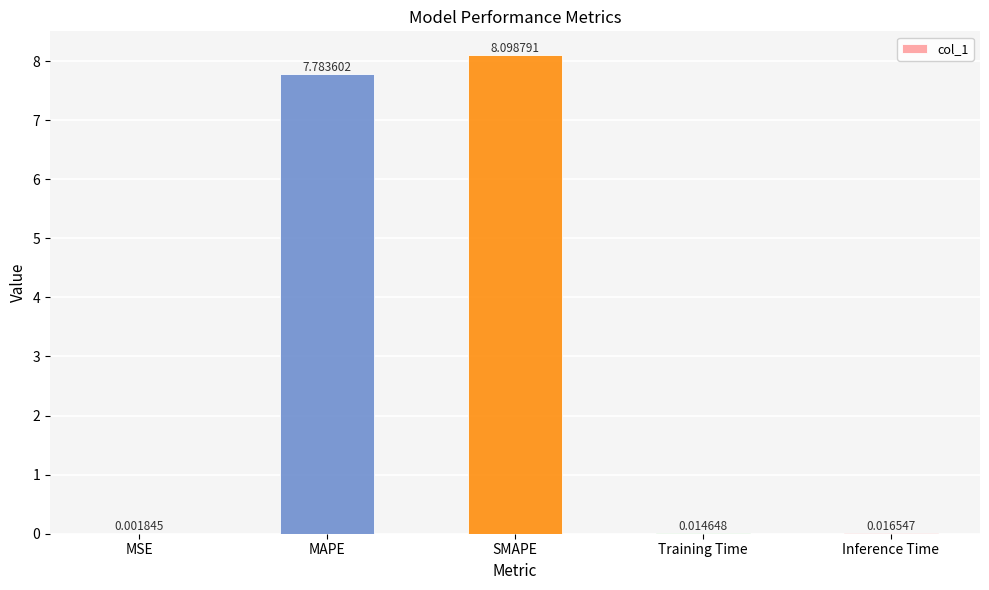

What is the average value?

3.2